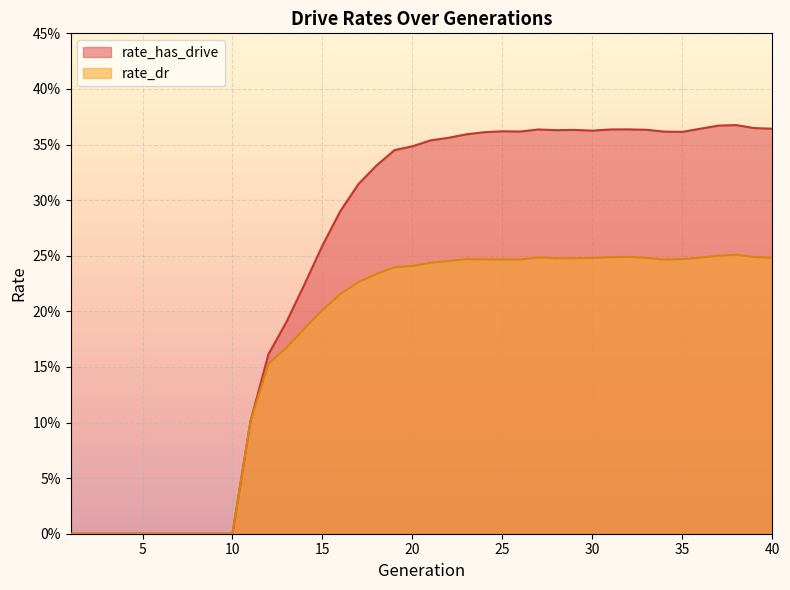

Where is rate_dr nearest to the value 0?

1